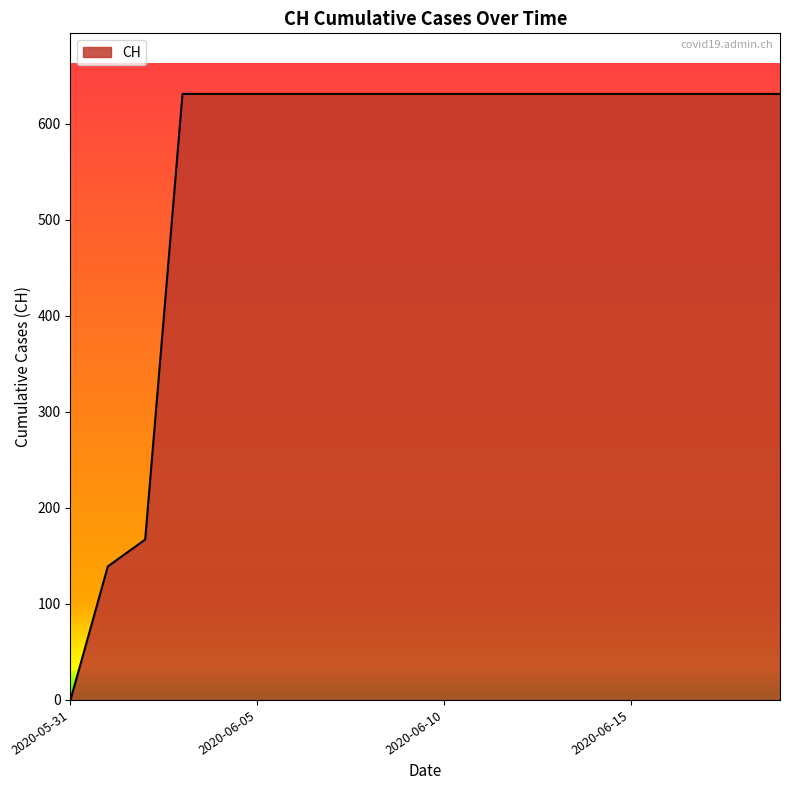

What is the difference between the maximum and minimum values?

631